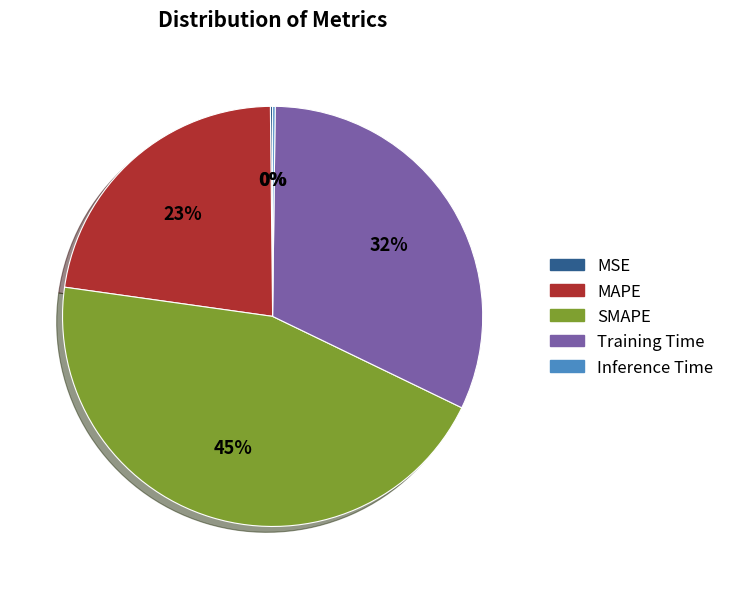

The SMAPE slice represents 36% of the pie. True or false?

False